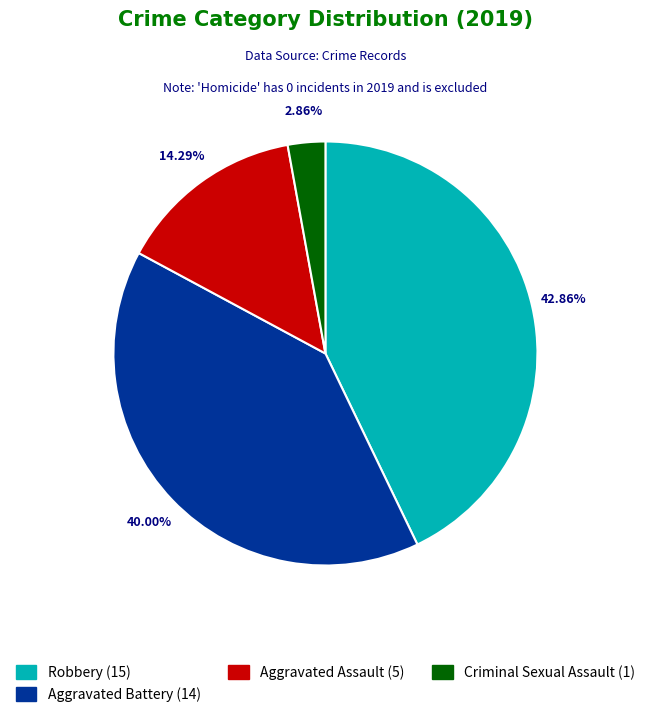

Is the sum of Criminal Sexual Assault (1) and Aggravated Battery (14) greater than half?

No